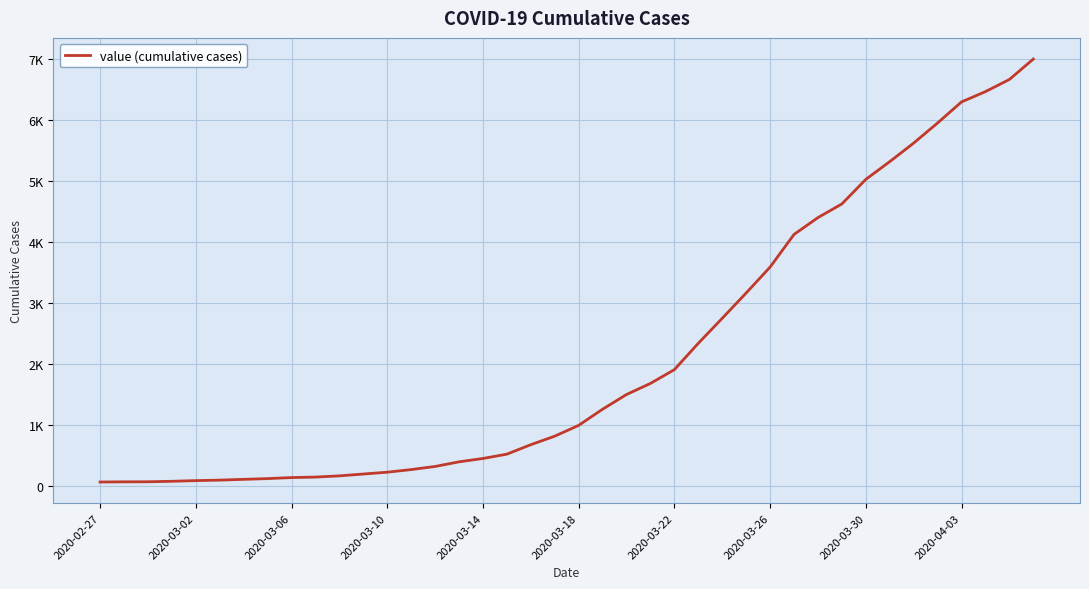

Is this an area chart (filled region under the line)?

No